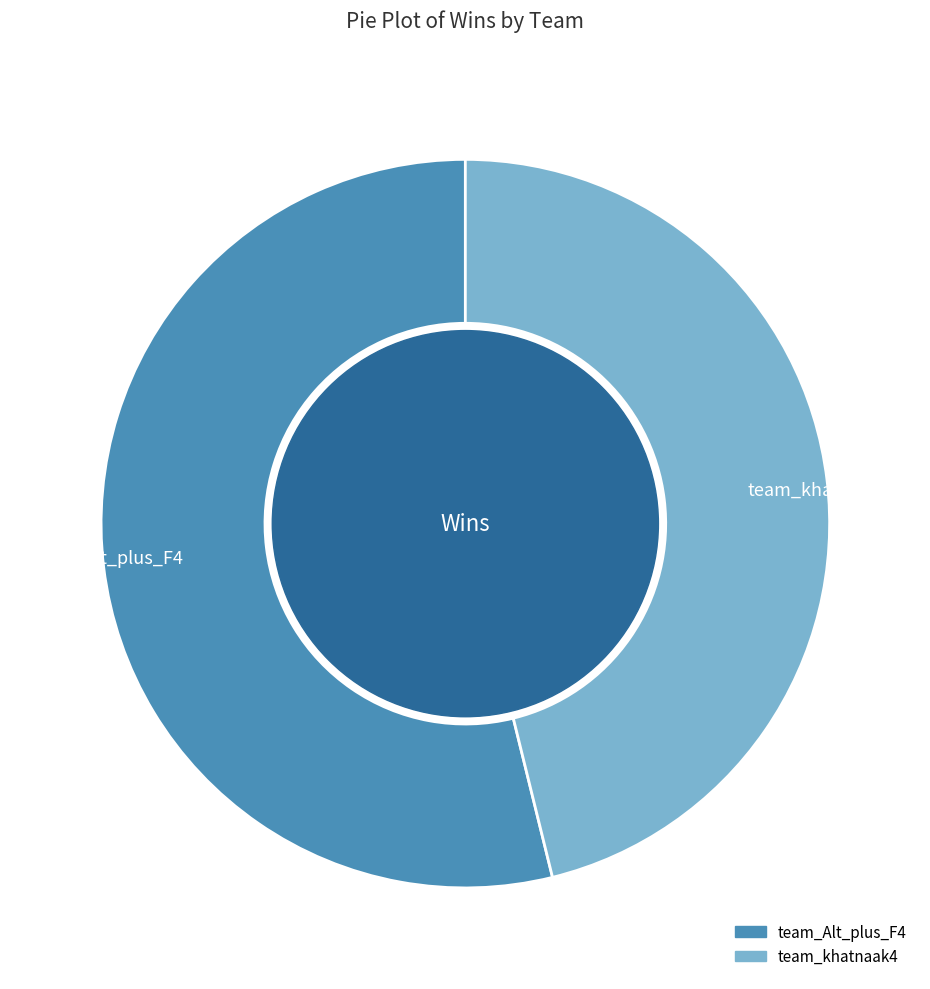

Which has a higher value, team_Alt_plus_F4 or team_khatnaak4?

team_Alt_plus_F4